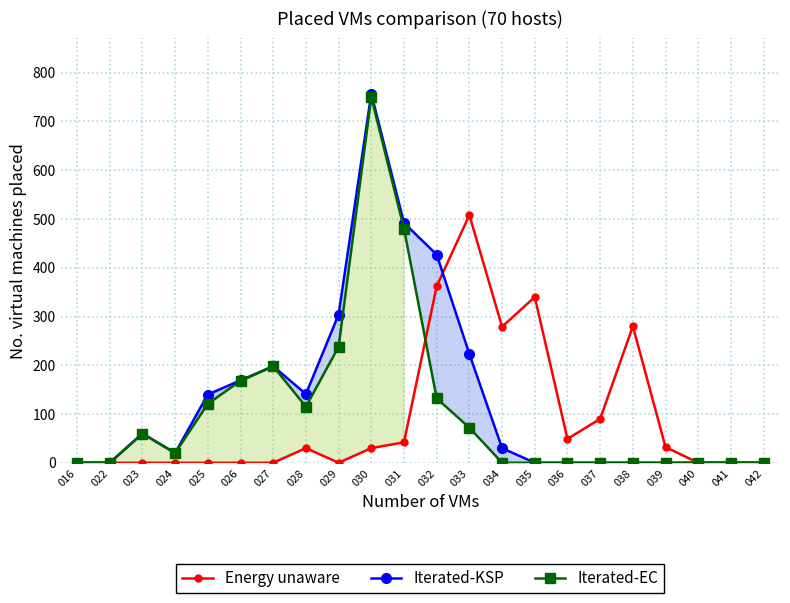

Which has a higher value, 036 or 031?

036